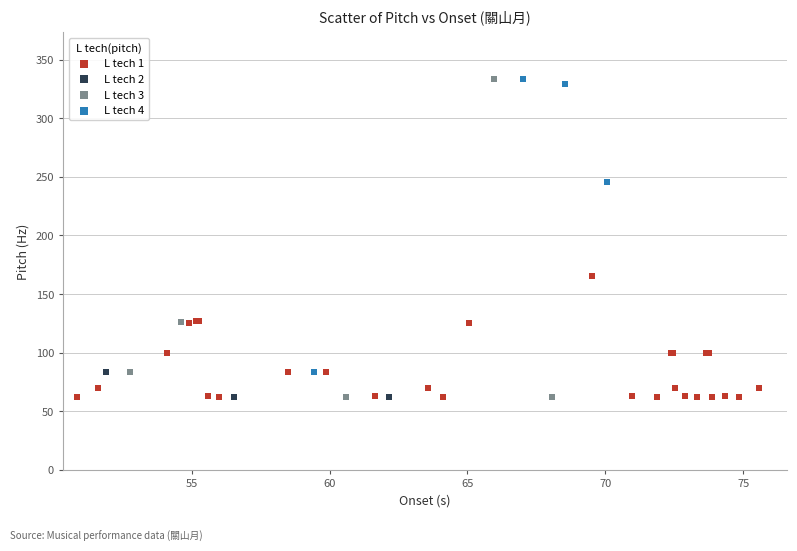

Which series has the widest spread of Y values?

L tech 3